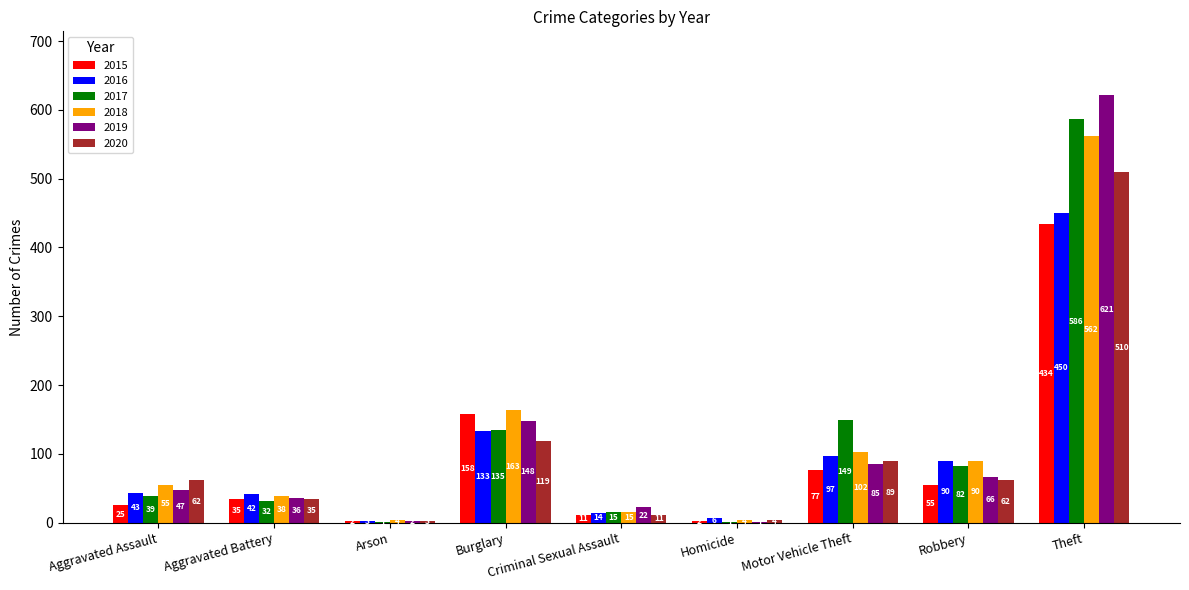

How many groups of bars are there?

9